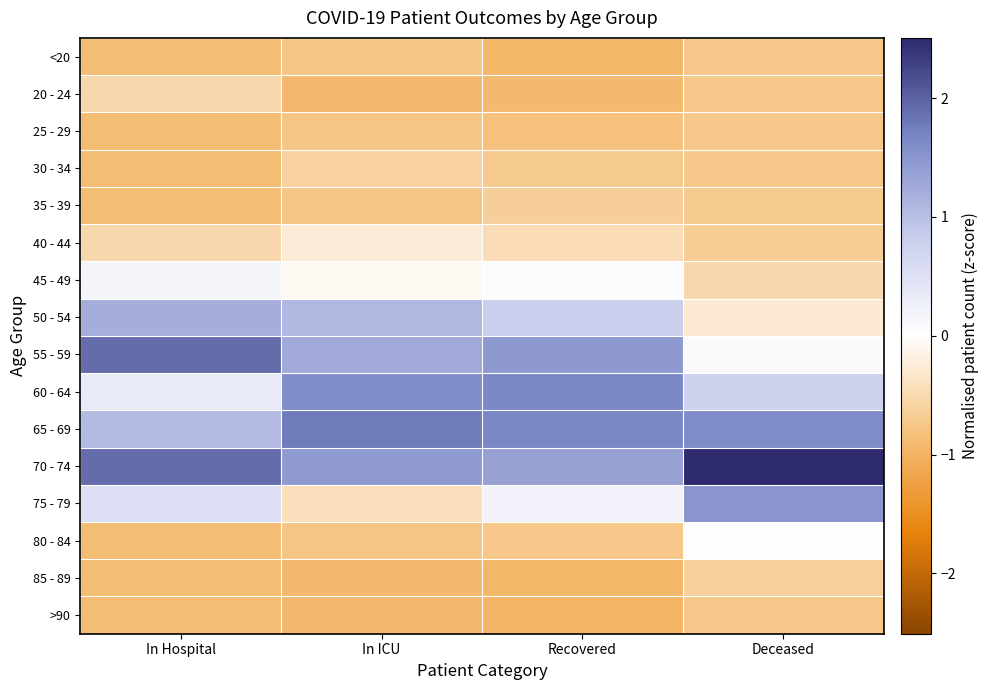

What is the spread (max minus min) of values at In ICU?

2.7